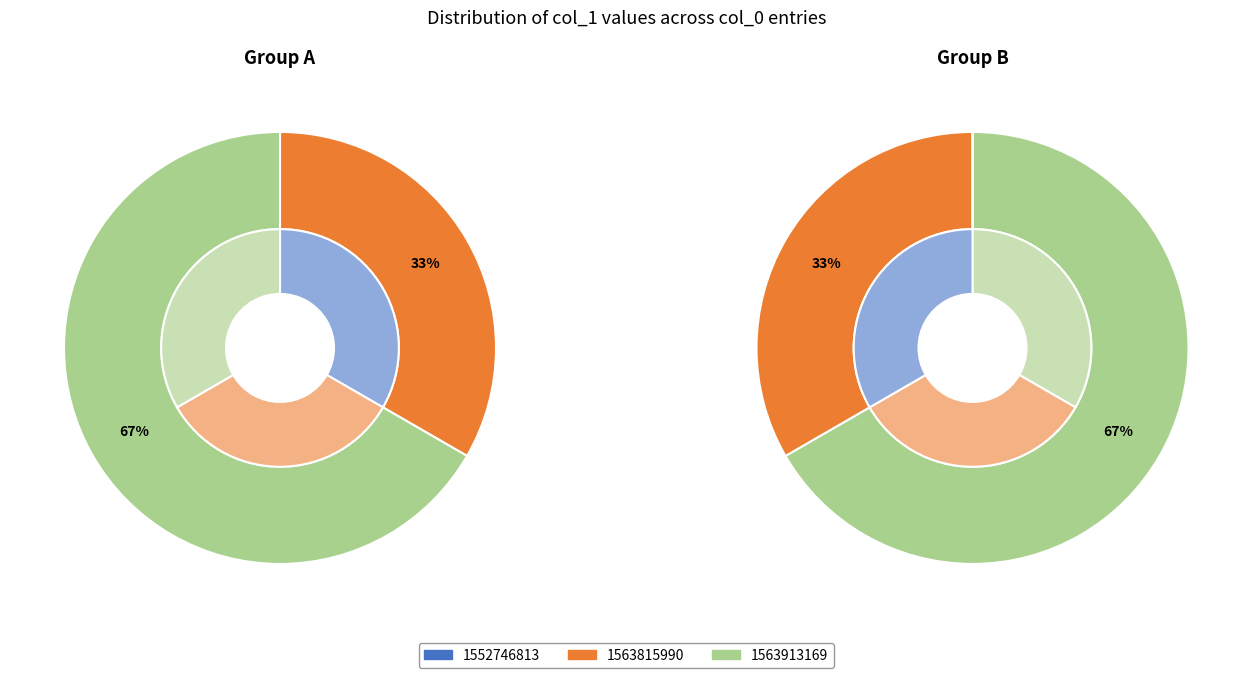

To the nearest percent, what portion does 1563913169 represent?

67%